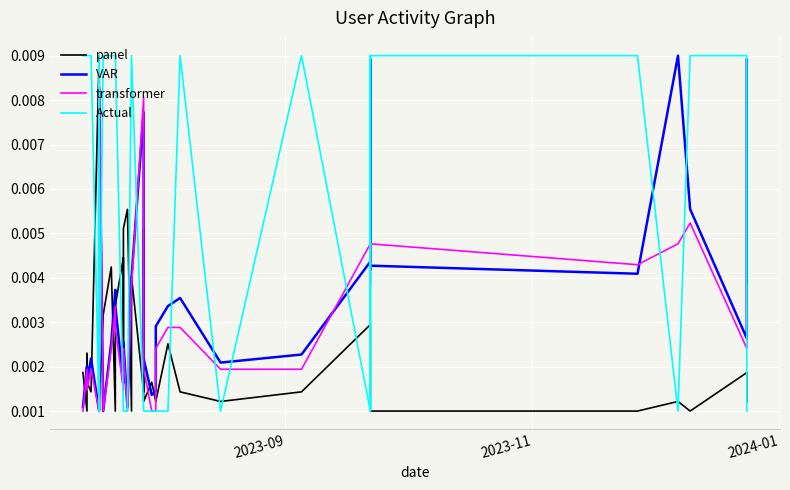

How many lines are shown in the chart?

4